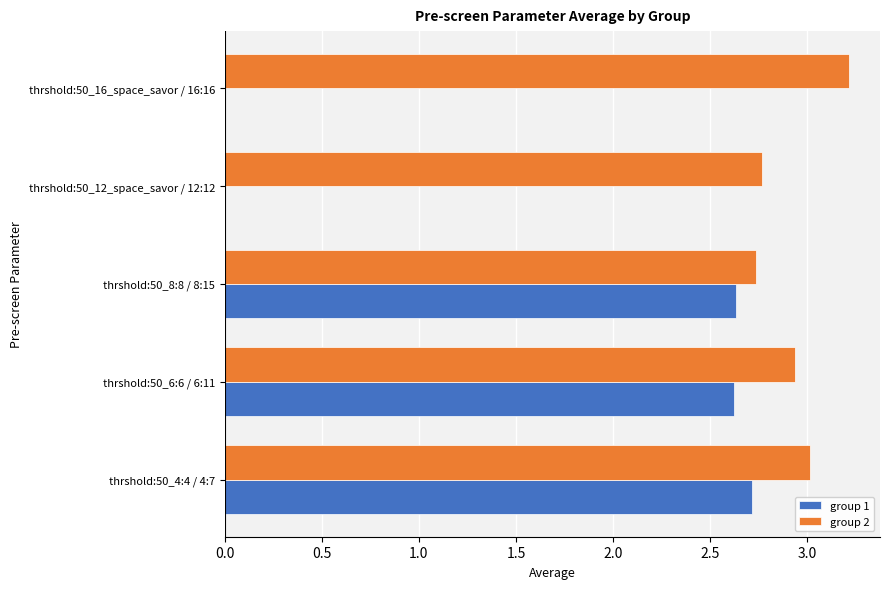

What is the sum of all group 1 values?

8.0